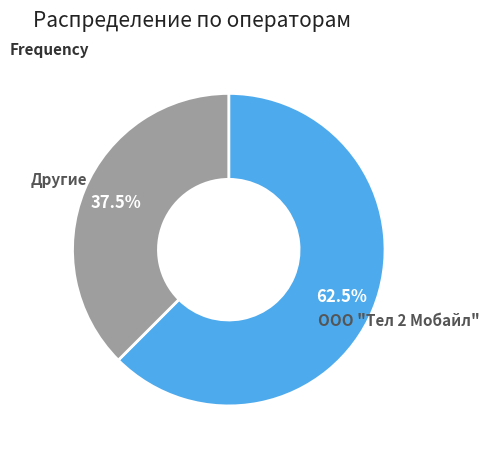

How many slices are in this pie chart?

2